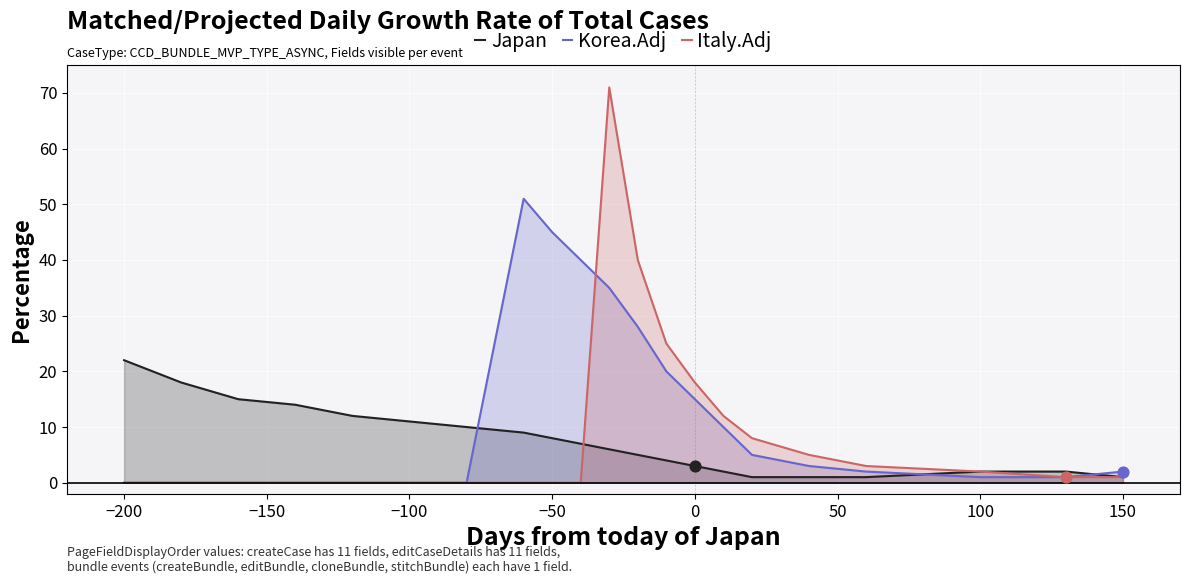

Which series contains the lowest Y value?

Korea.Adj